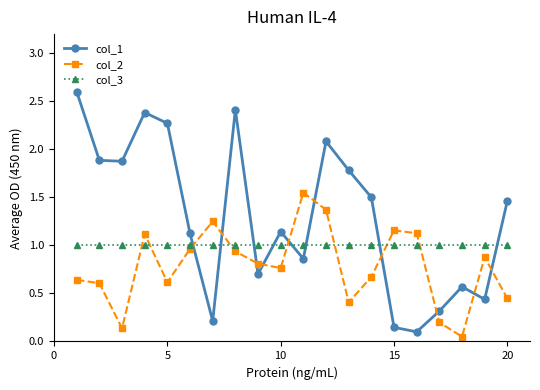

True or false: col_2 has more than 2 points higher than both neighbors.

True